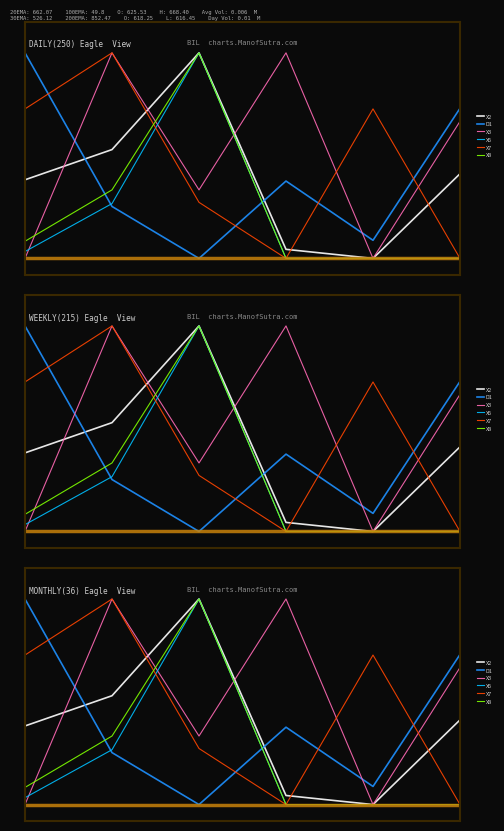

What is the sum of all D1 values?

2.4